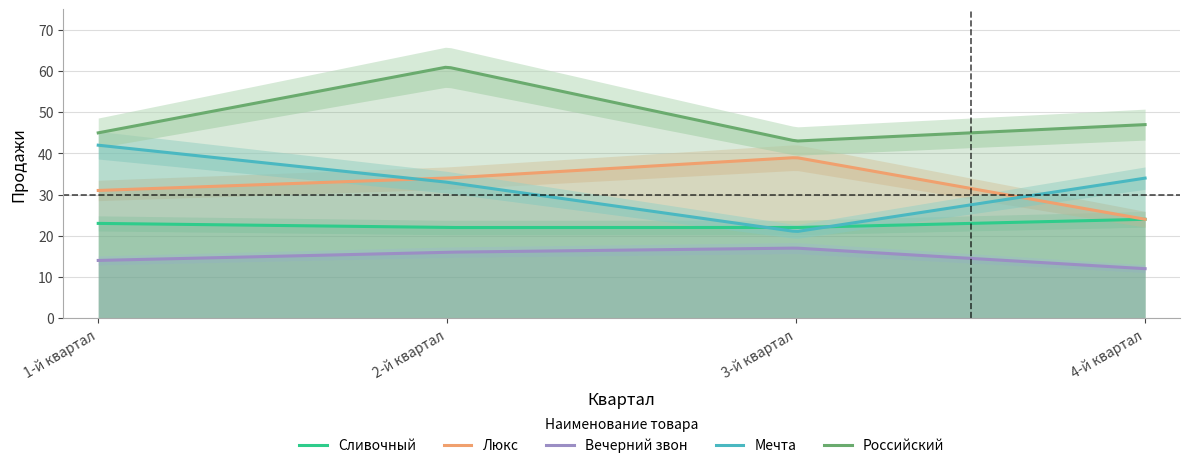

Reading left to right, extract all data points from this chart.

Сливочный: 1-й квартал=23	2-й квартал=22	3-й квартал=22	4-й квартал=24
Люкс: 1-й квартал=31	2-й квартал=34	3-й квартал=39	4-й квартал=24
Вечерний звон: 1-й квартал=14	2-й квартал=16	3-й квартал=17	4-й квартал=12
Мечта: 1-й квартал=42	2-й квартал=33	3-й квартал=21	4-й квартал=34
Российский: 1-й квартал=45	2-й квартал=61	3-й квартал=43	4-й квартал=47